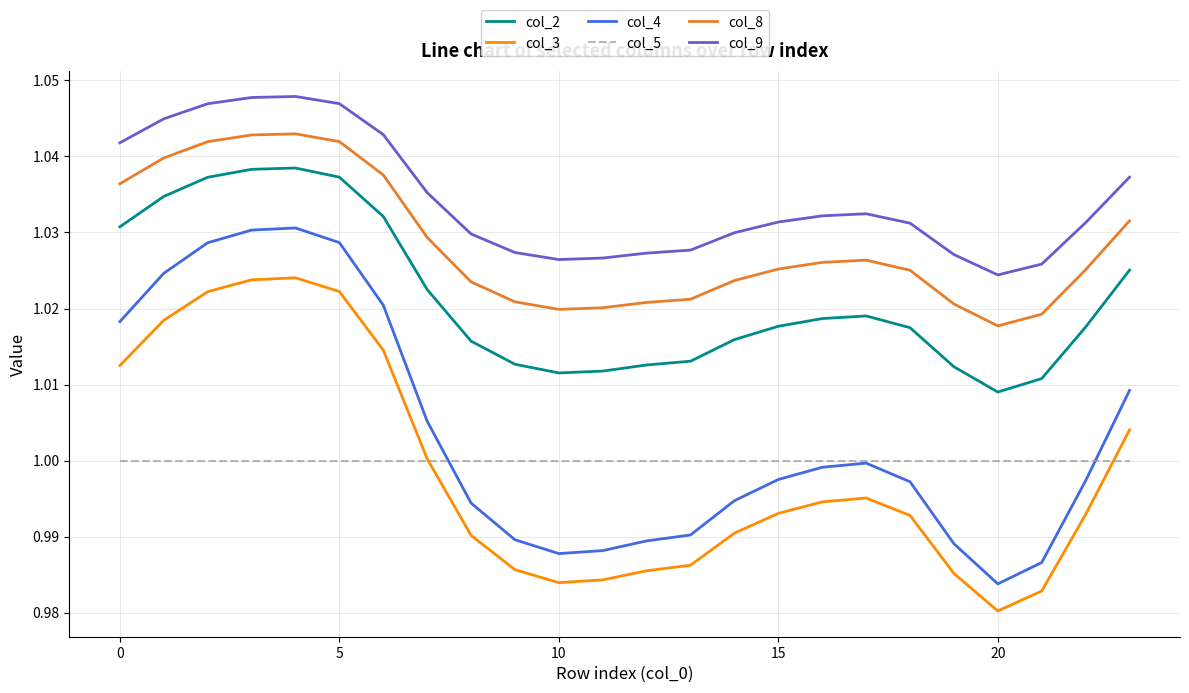

Which series has the largest total across all categories?

col_9